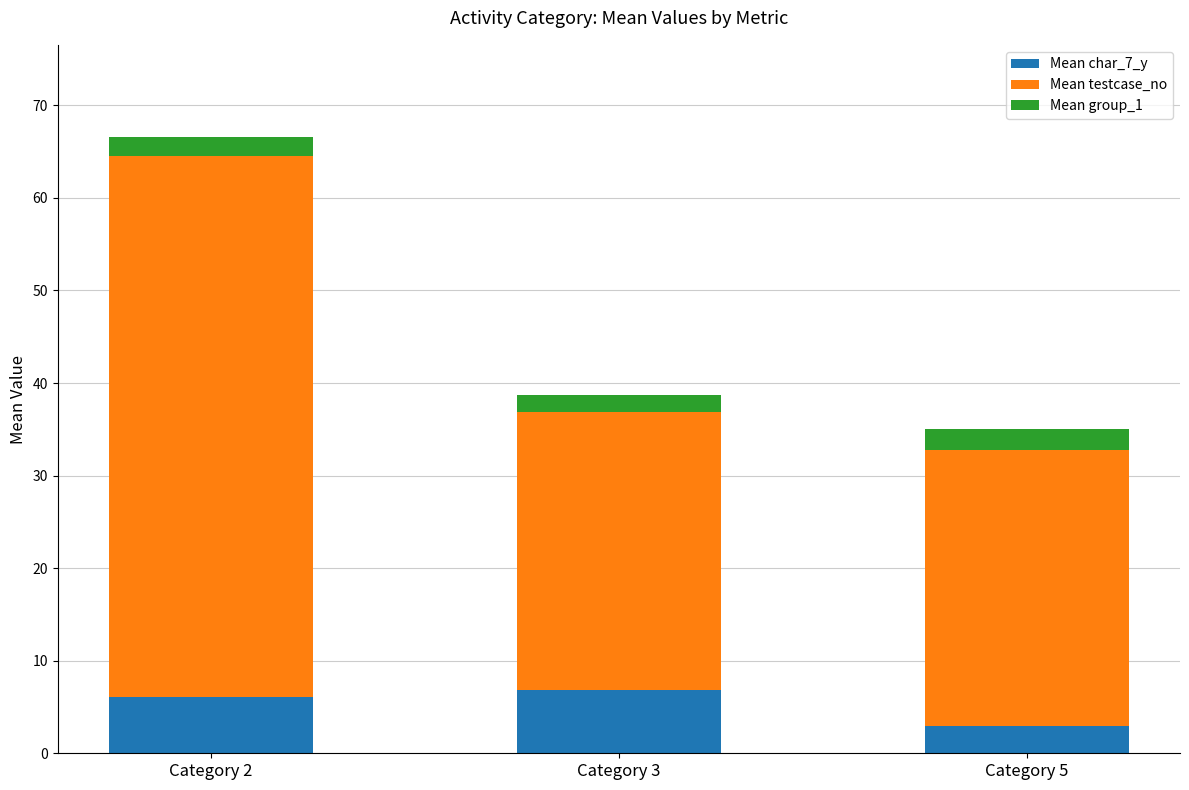

Reading right to left, transcribe the values for Mean char_7_y.

Category 5=3.0	Category 3=6.9	Category 2=6.1